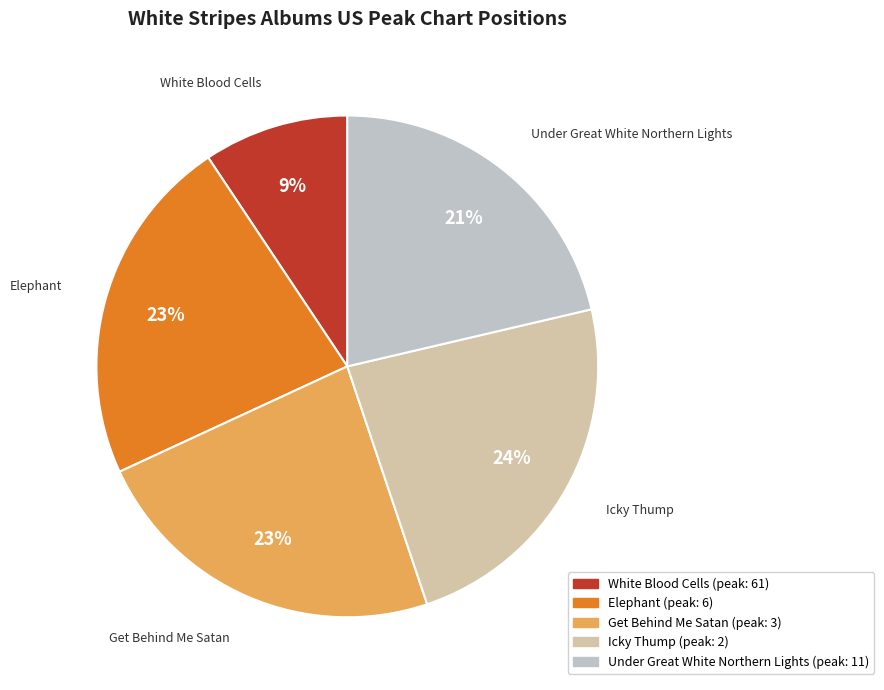

What is the ratio of the value at Icky Thump to the value at Elephant?

1.0